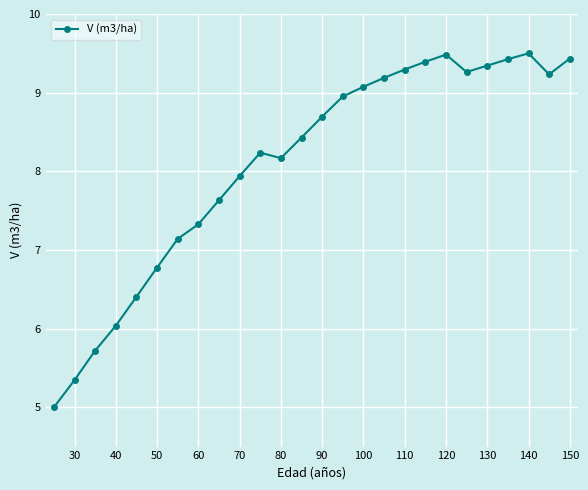

How many series are shown in this chart?

1